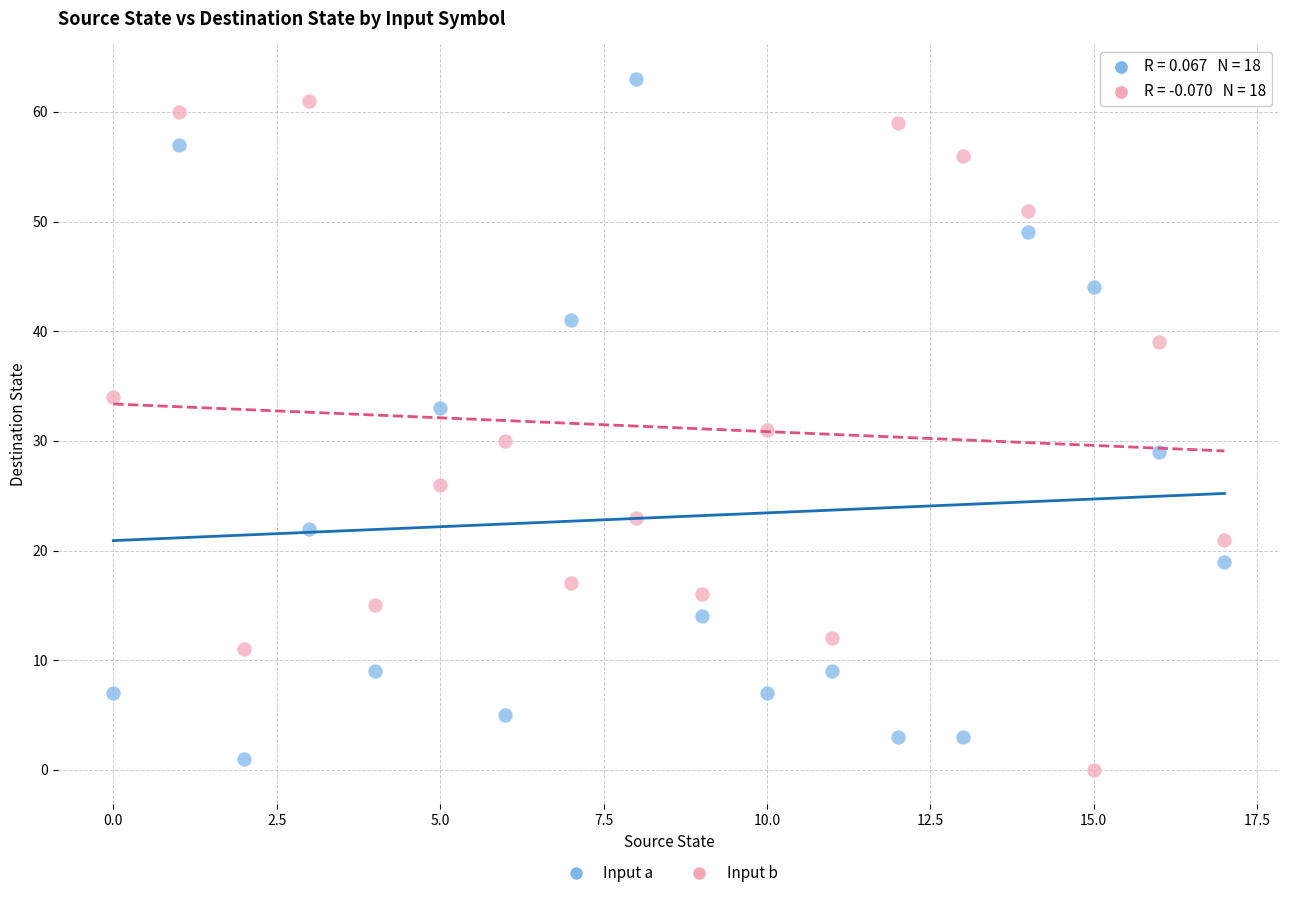

Across all data points, what is the range of Y values (max minus min)?

63